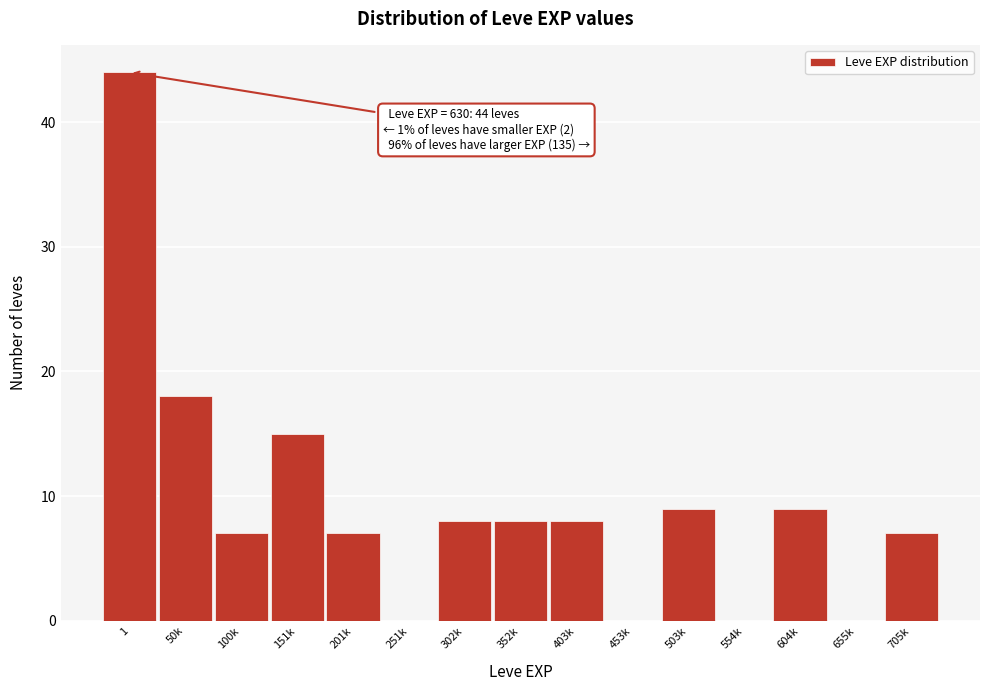

Reading right to left, extract all data points from this chart.

705k=7	655k=0	604k=9	554k=0	503k=9	453k=0	403k=8	352k=8	302k=8	251k=0	201k=7	151k=15	100k=7	50k=18	1=44